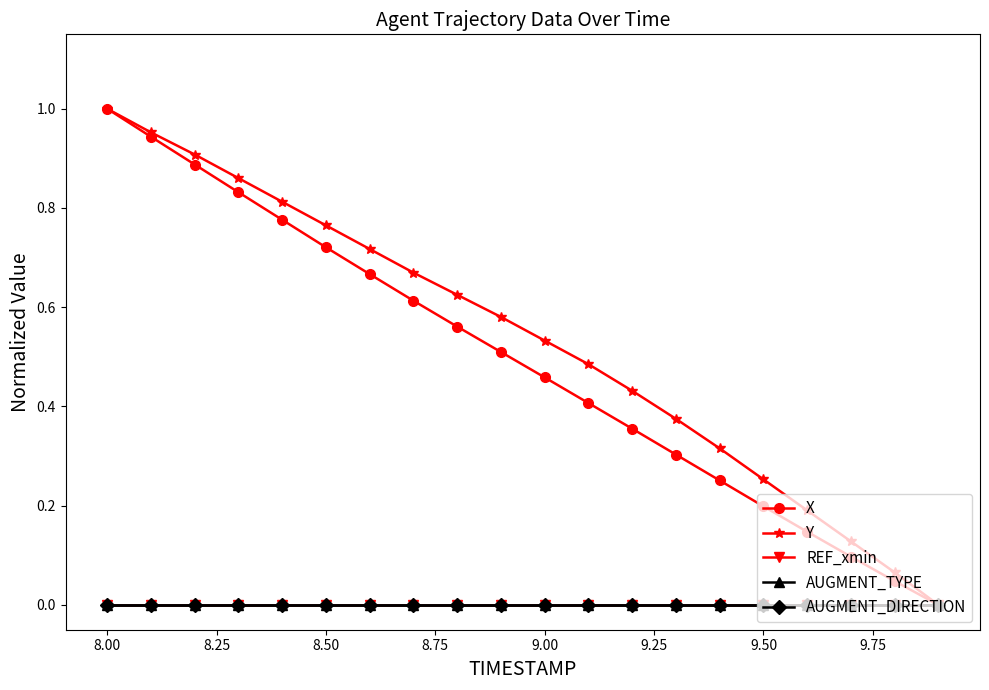

Does the chart have visible grid lines?

No